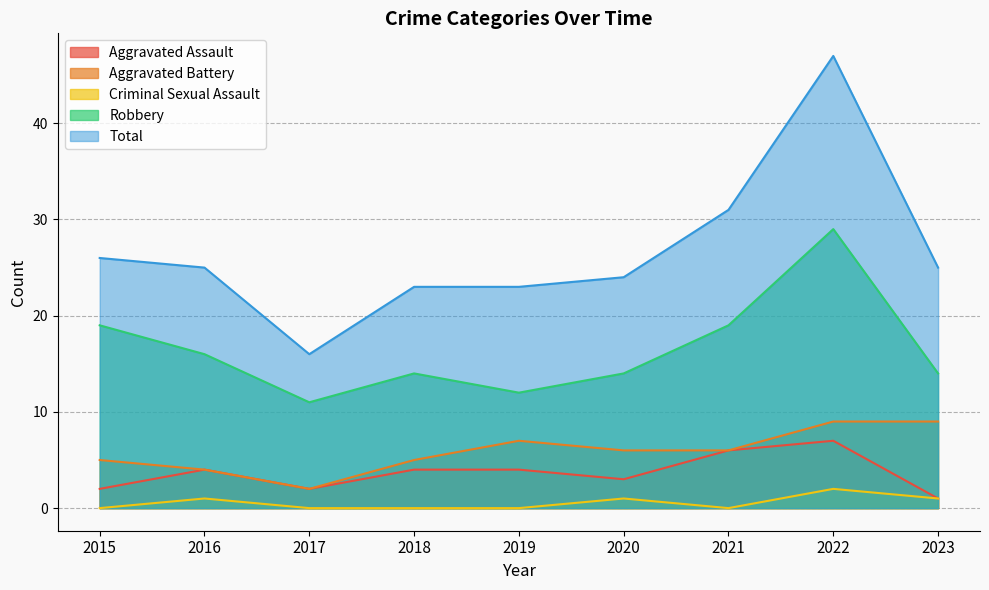

In Total, how many points are higher than both neighbors (excluding endpoints)?

1